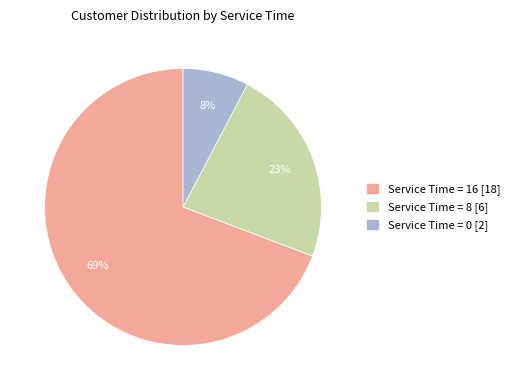

Count the number of slices in the pie.

3